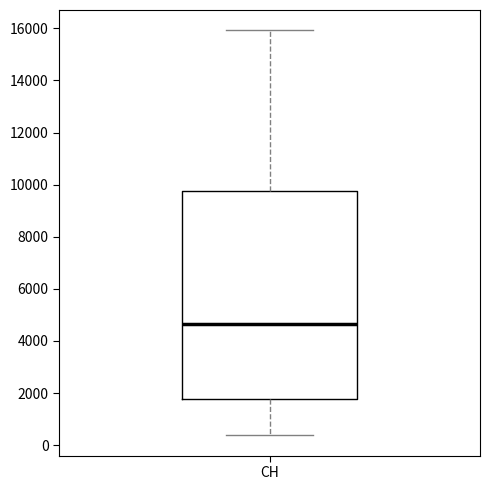

Transcribe this box plot: give where the median line is, the range the box spans, and where the two whiskers end, as read against the y-axis. The values are not printed on the chart, so give them approximately, as read against the axis.

median 4600, box 1800 to 9800, whiskers 400 to 16000